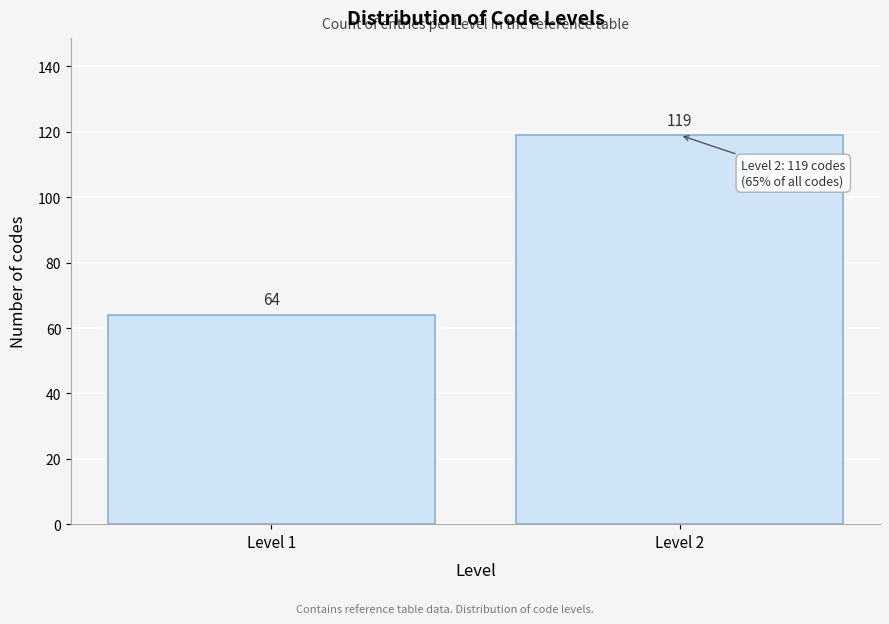

Reading right to left, transcribe all the data shown in this chart.

119	64